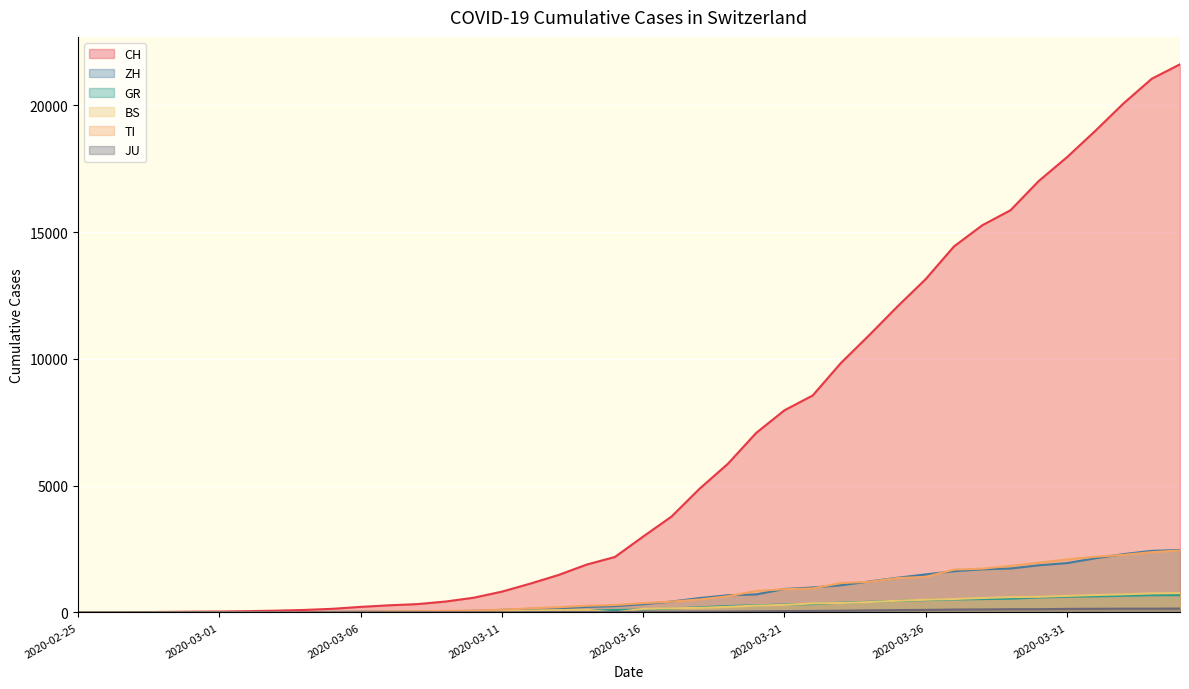

Reading left to right, list all the values displayed in this chart.

CH: 0	4	8	20	30	36	50	70	98	143	219	281	328	429	580	820	1135	1475	1887	2187	2993	3778	4883	5864	7080	7972	8556	9839	10935	12066	13146	14434	15268	15861	17014	17953	18990	20074	21047	21617
ZH: 0	0	2	2	6	7	10	13	15	23	29	34	40	49	62	101	140	163	218	250	326	429	568	679	711	925	984	1073	1221	1368	1500	1627	1701	1733	1859	1947	2136	2300	2428	2461
GR: 0	2	2	6	6	6	9	10	13	15	16	18	19	28	32	44	53	65	73	93	118	152	204	252	283	311	327	386	419	458	487	513	527	542	591	617	635	655	678	680
BS: 0	1	1	1	1	1	1	3	3	8	15	21	24	28	33	49	73	92	100	0	143	164	181	220	270	297	356	374	410	462	501	530	569	605	617	653	687	714	754	767
TI: 0	1	1	1	2	2	4	8	13	25	28	41	49	61	75	108	163	206	265	293	368	426	511	638	849	916	945	1162	1209	1354	1401	1688	1727	1837	1962	2091	2195	2271	2377	2442
JU: 0	0	1	1	1	1	1	2	2	4	4	5	5	7	7	7	12	17	18	19	25	29	32	36	44	54	61	69	82	92	100	114	119	127	128	140	145	149	149	154